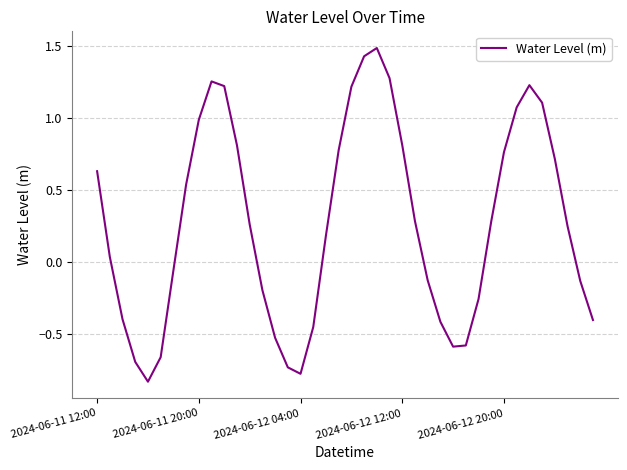

What is the difference between the maximum and minimum values?

2.3